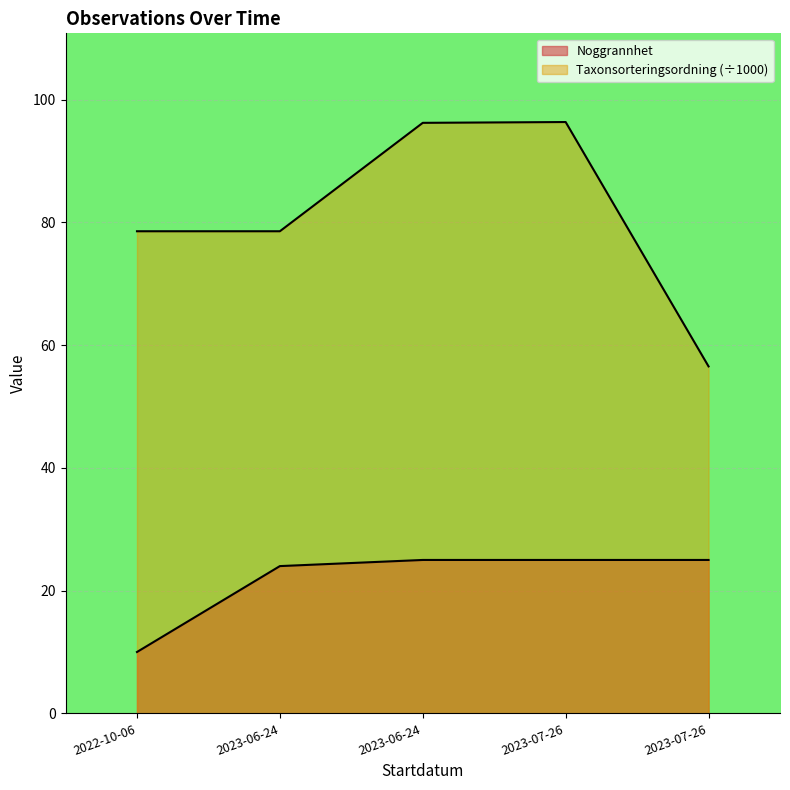

Reading right to left, list all the values displayed in this chart.

Noggrannhet: 25.0	25.0	25.0	24.0	10.0
Taxonsorteringsordning: 56.5	96.4	96.2	78.6	78.6